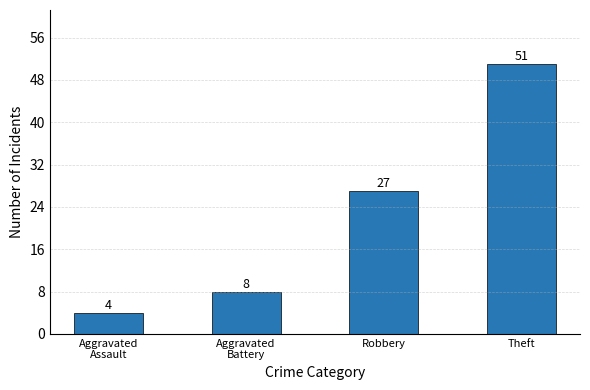

The chart shows a value of 51 at Theft. True or false?

True